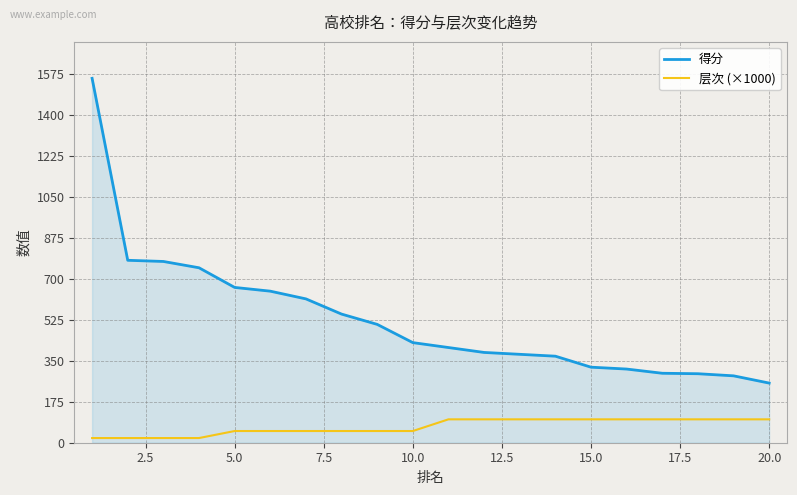

Which series has the largest total across all categories?

得分